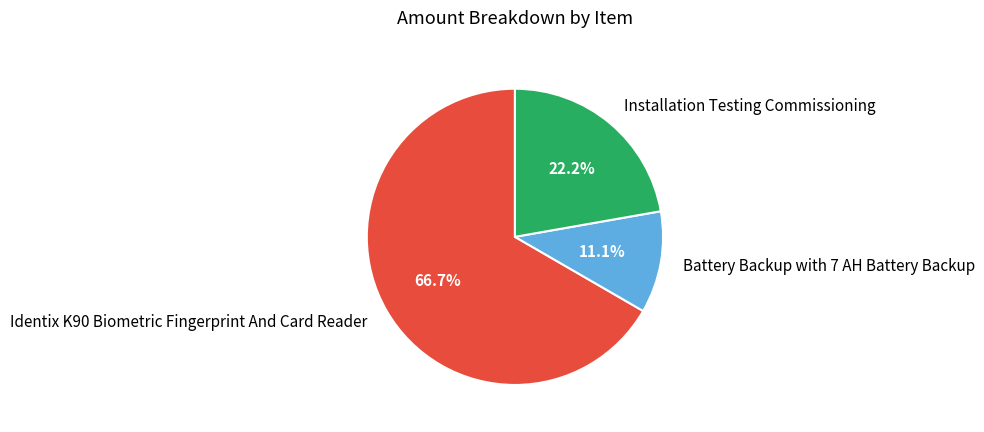

How many slices are in this pie chart?

3